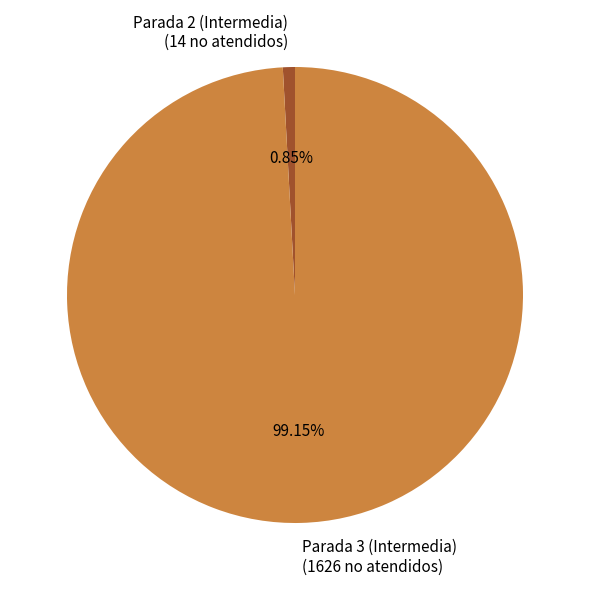

The Parada 3 (Intermedia) slice represents 99% of the pie. True or false?

True